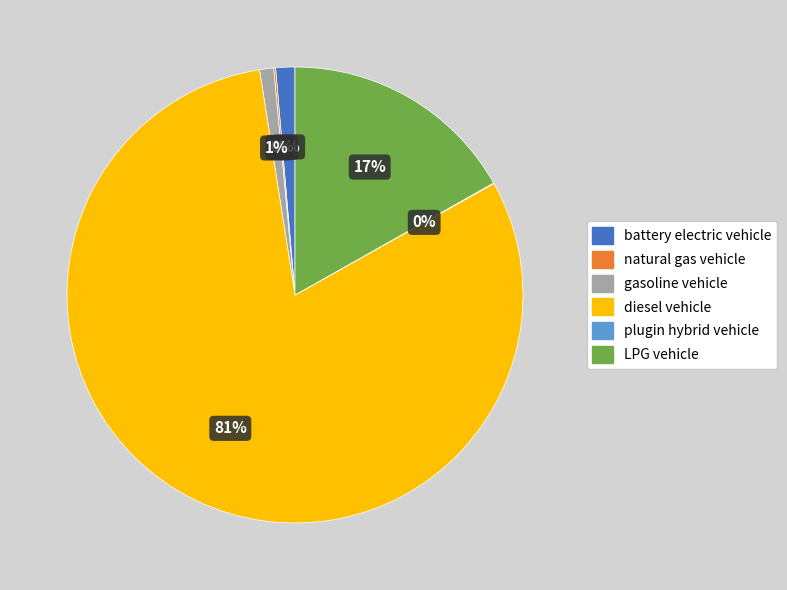

To the nearest percent, what is the difference between the largest and smallest slice percentages?

81%